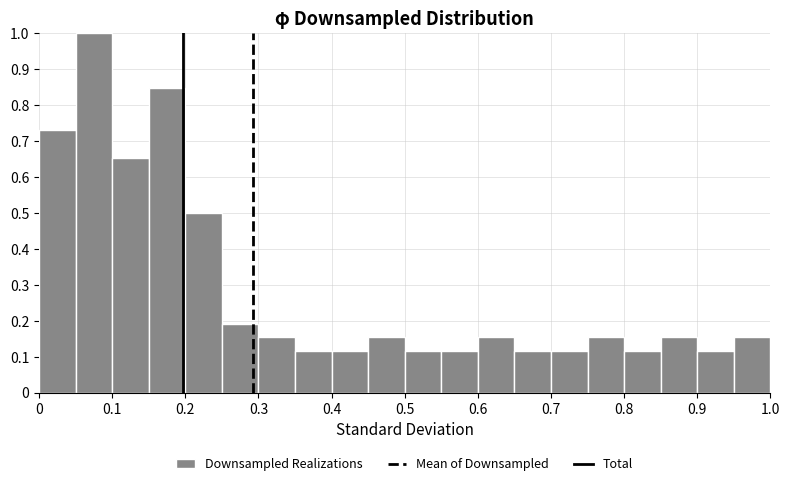

Over which range of the x-axis is the bar tallest?

0.05 to 0.10